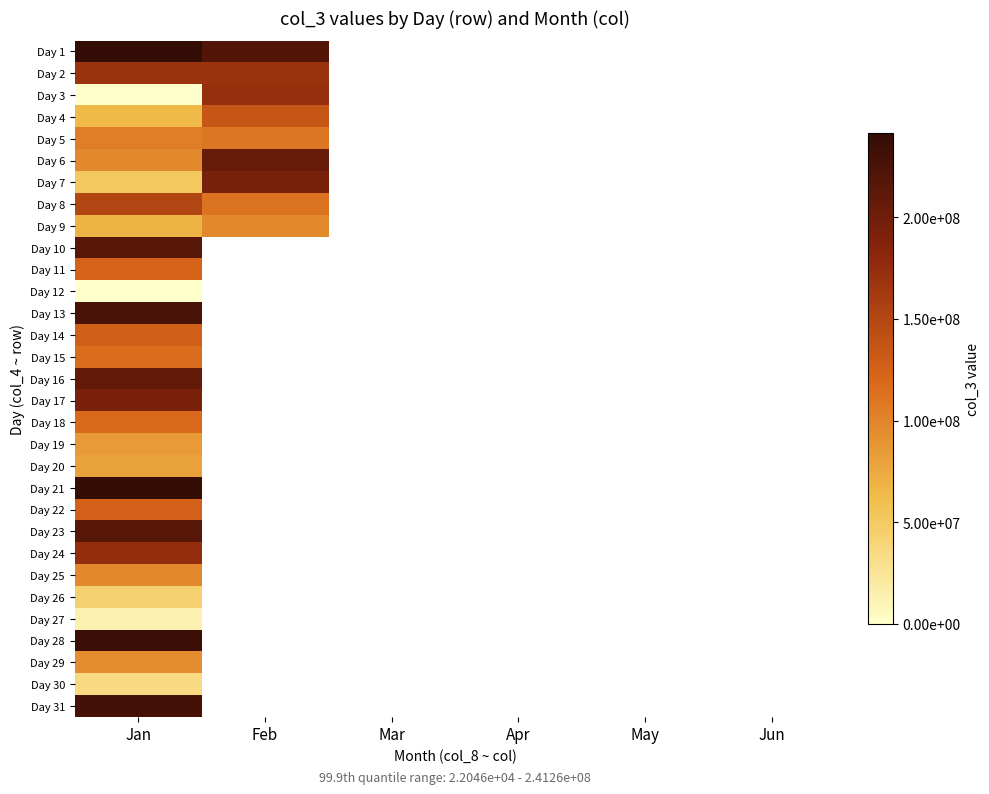

What is the sum of the Day 4 values at Jan and Feb?

199185792.0